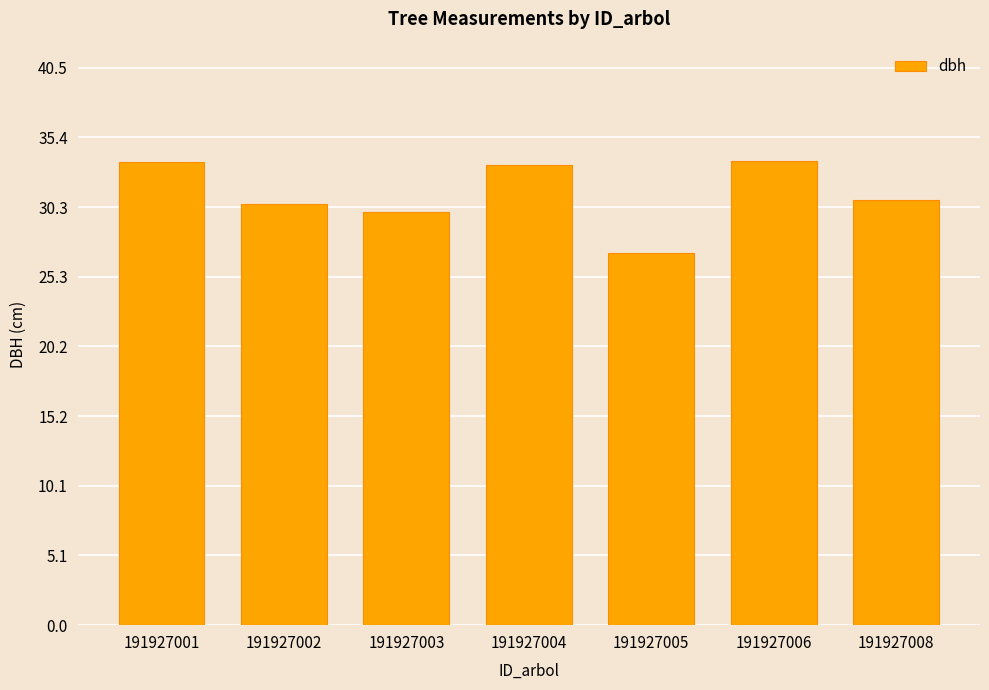

What is the change in value from 191927003 to 191927005?

-3.0